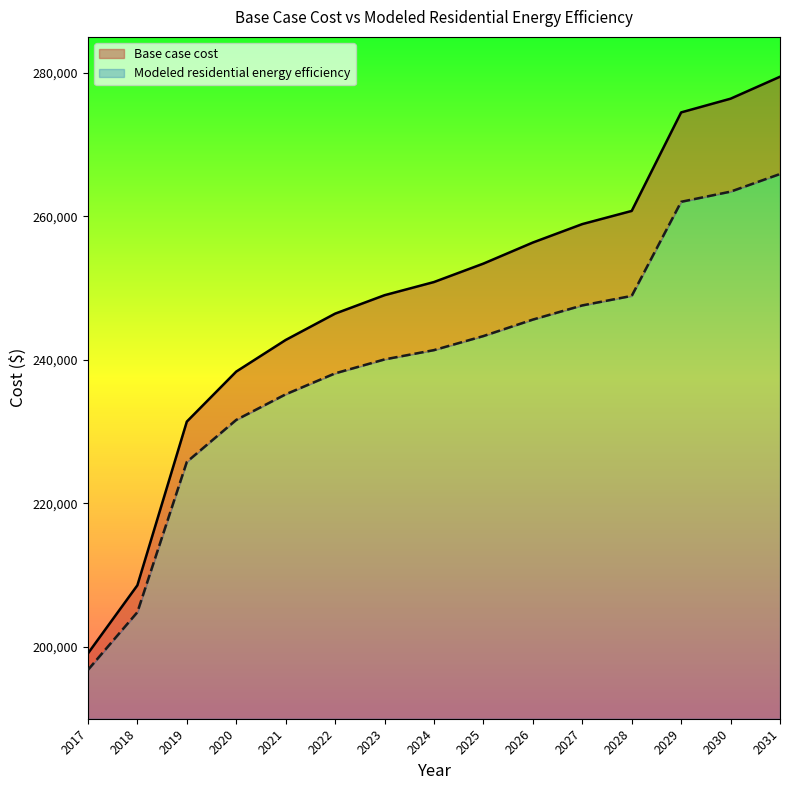

Reading left to right, what are all the values shown in this chart?

Base case cost: 2017=199100.0	2018=208593.0	2019=231397.7	2020=238369.0	2021=242771.9	2022=246441.0	2023=249009.4	2024=250843.9	2025=253412.3	2026=256347.6	2027=258915.9	2028=260750.5	2029=274478.1	2030=276389.3	2031=279447.1
Modeled residential energy efficiency: 2017=196803.7	2018=204848.2	2019=225785.8	2020=231638.4	2021=235203.8	2022=238121.9	2023=240064.4	2024=241359.3	2025=243318.2	2026=245613.1	2027=247587.6	2028=248913.7	2029=262023.5	2030=263440.8	2031=265895.0